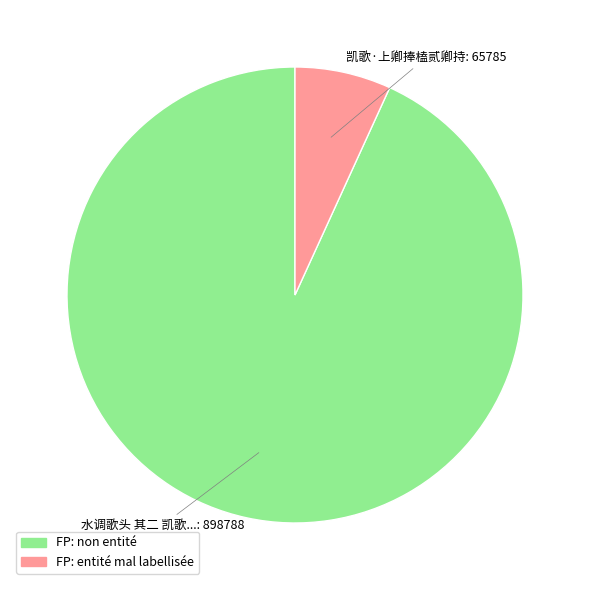

Count the number of slices in the pie.

2